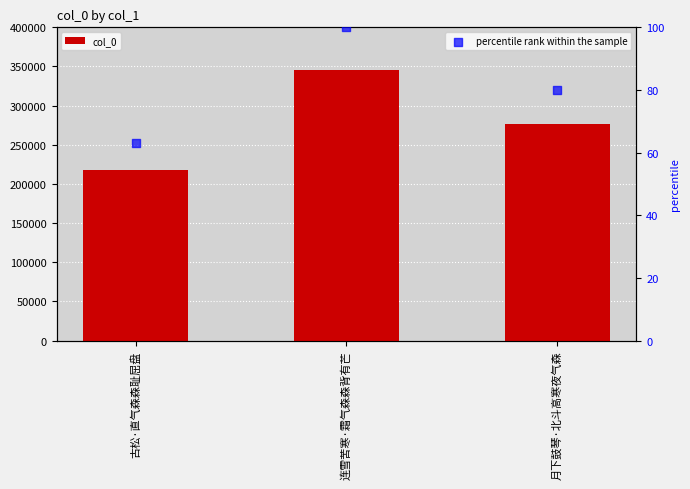

Which series reaches the maximum Y coordinate?

col_0